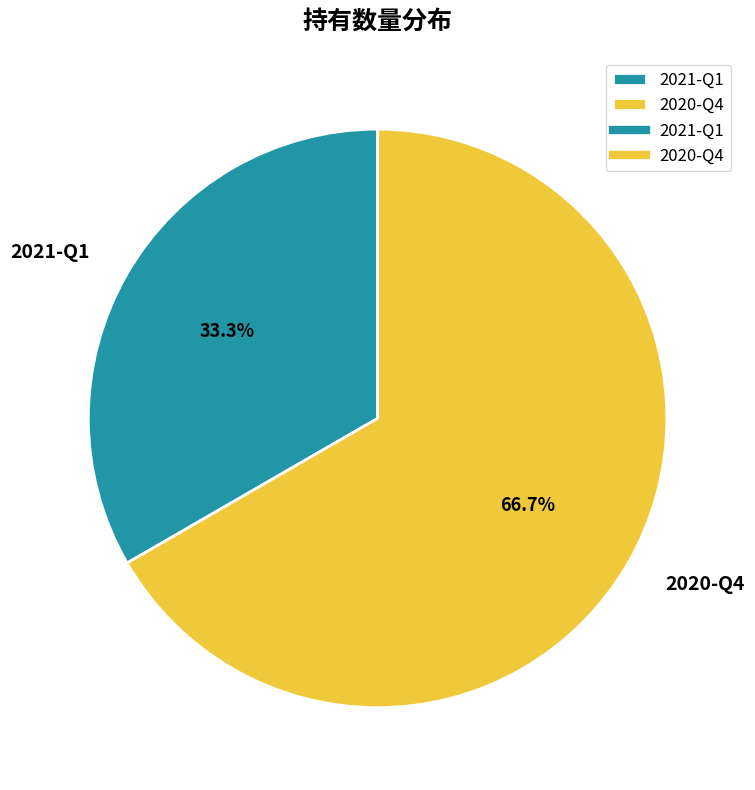

How many segments does this pie chart have?

2